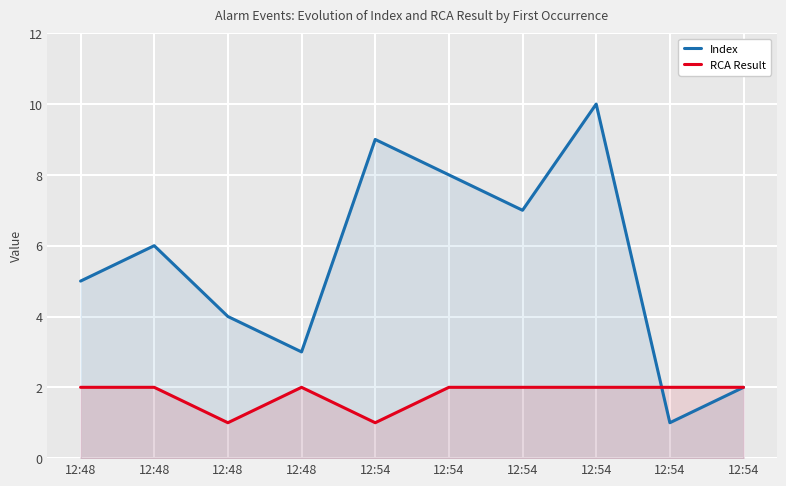

Between 12:54 and 12:54, which series saw the biggest shift?

Index